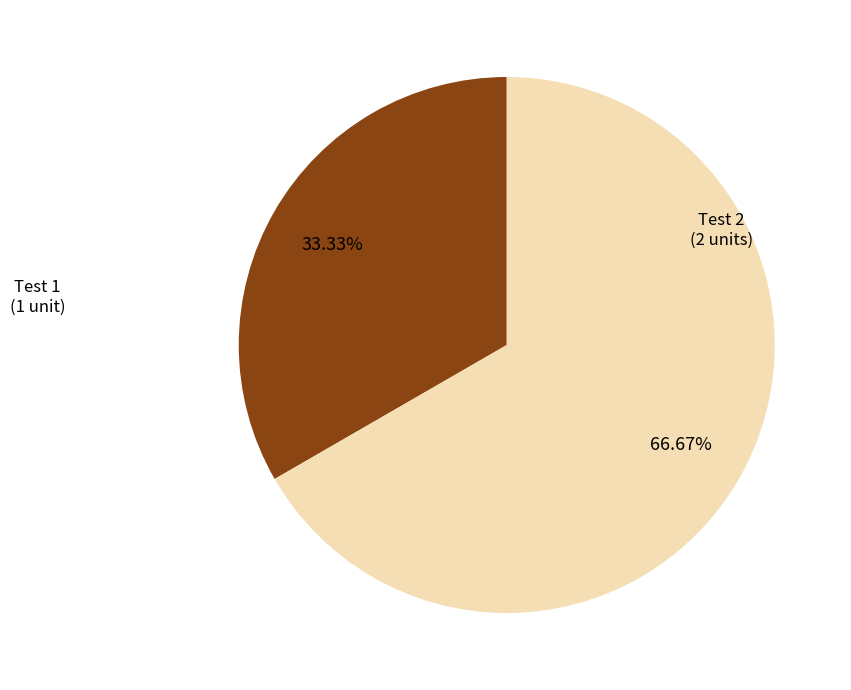

Is it true that Test 2 is 78% of the pie?

False